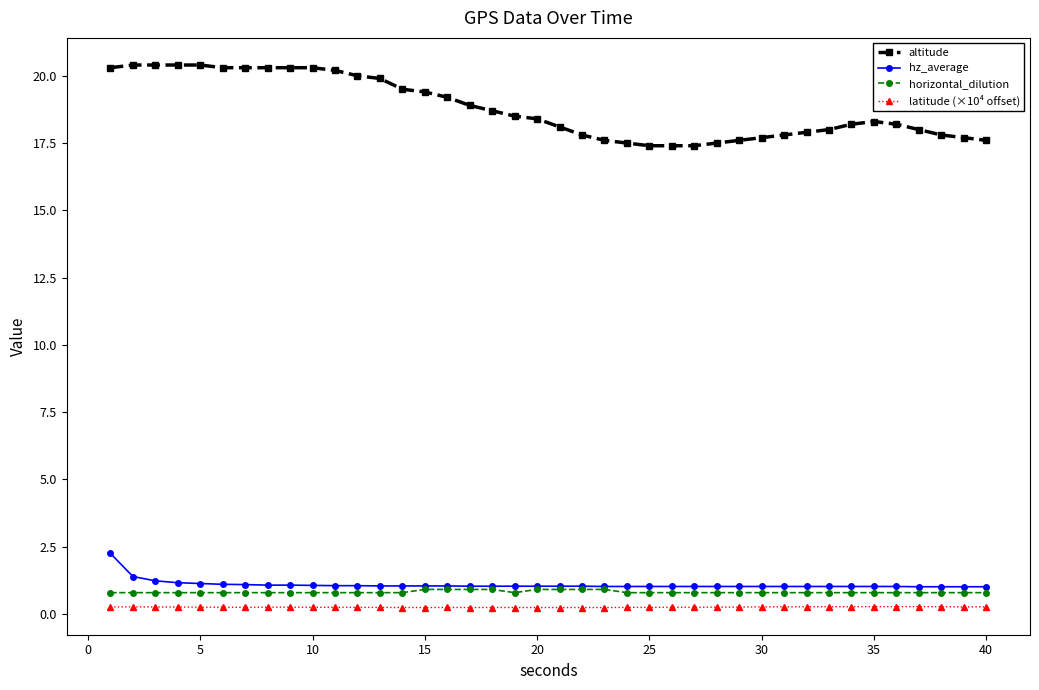

What is the value of the hz_average point at the 24th from the left?

1.0